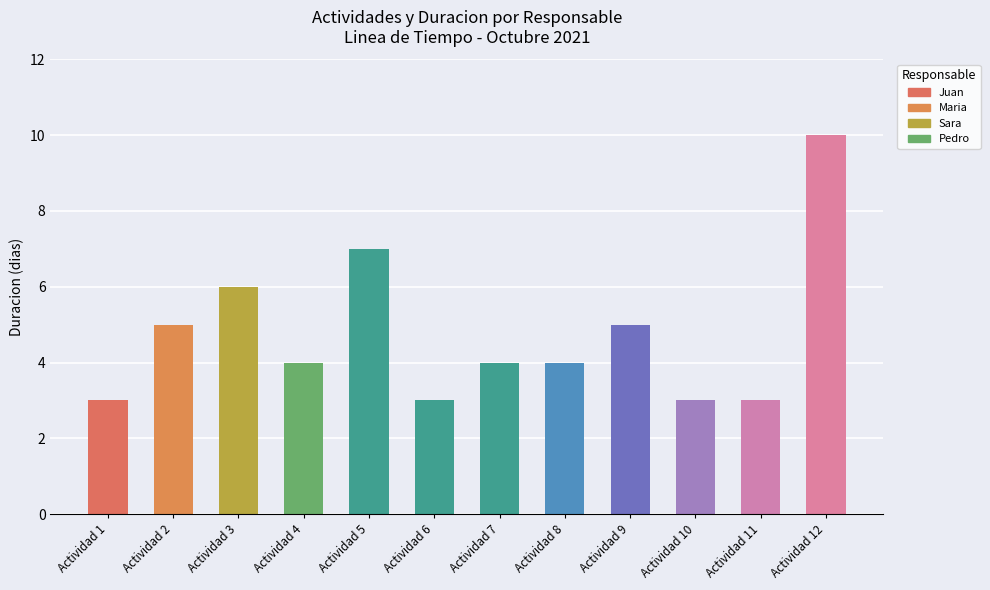

What is the change in value from Actividad 7 to Actividad 10?

-1